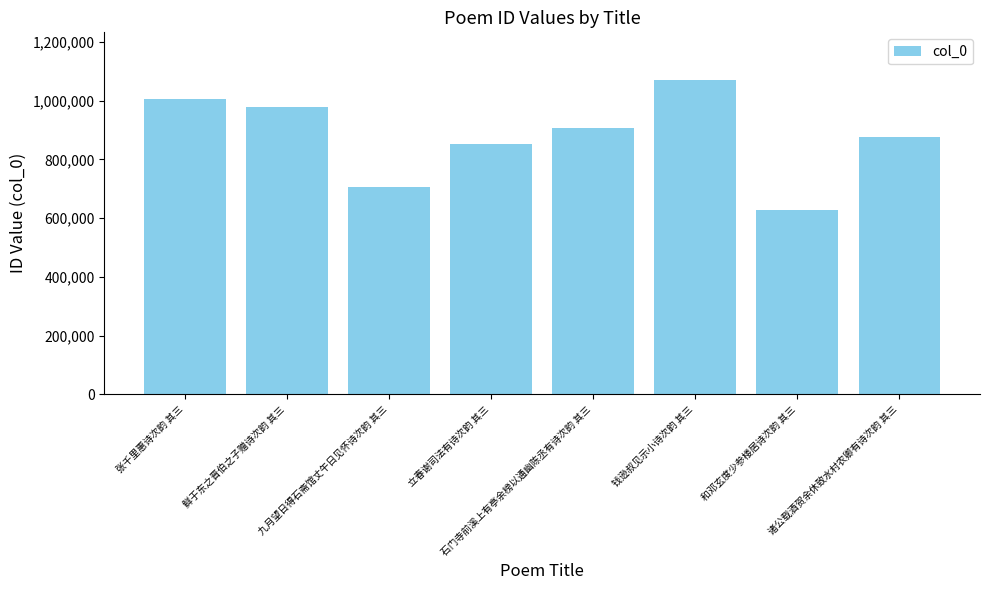

Does the chart contain any negative values?

No